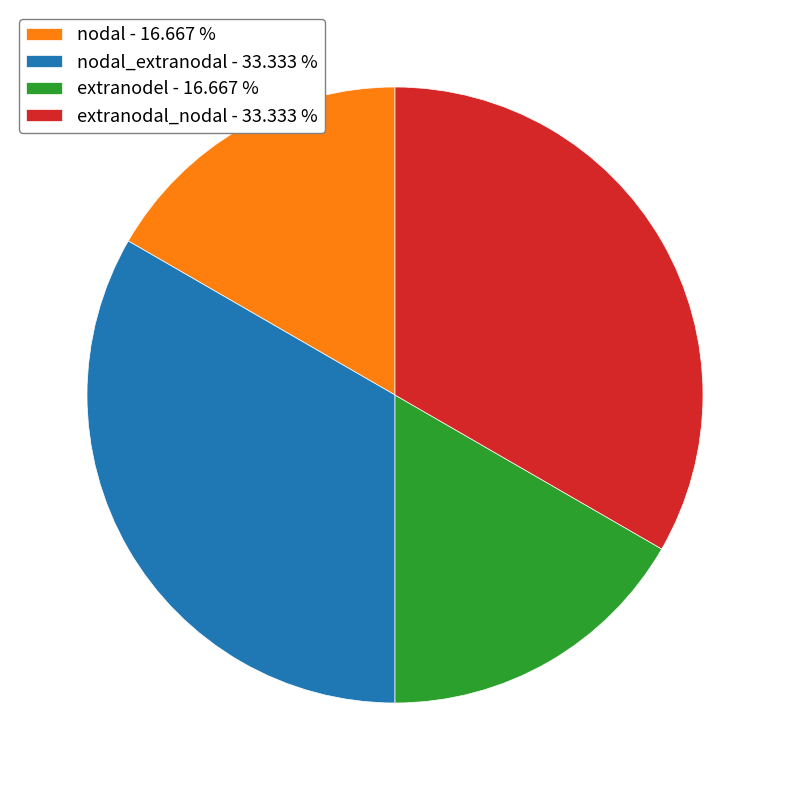

Between nodal_extranodal - 33.333 % and nodal - 16.667 %, which is larger?

nodal_extranodal - 33.333 %